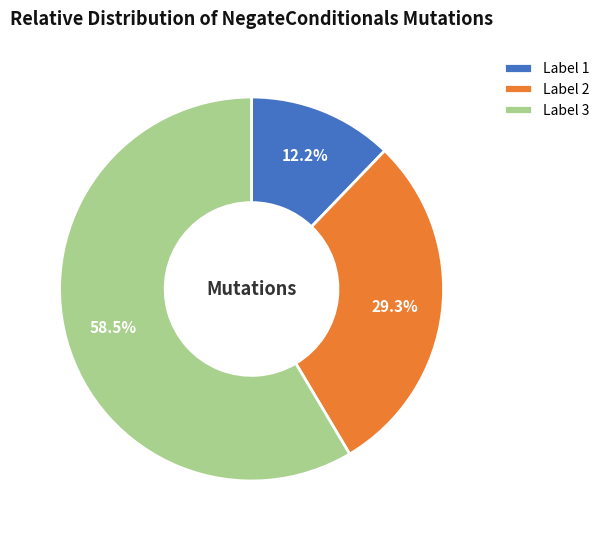

Combined, what portion of the pie is Label 1 and Label 3?

70.7%